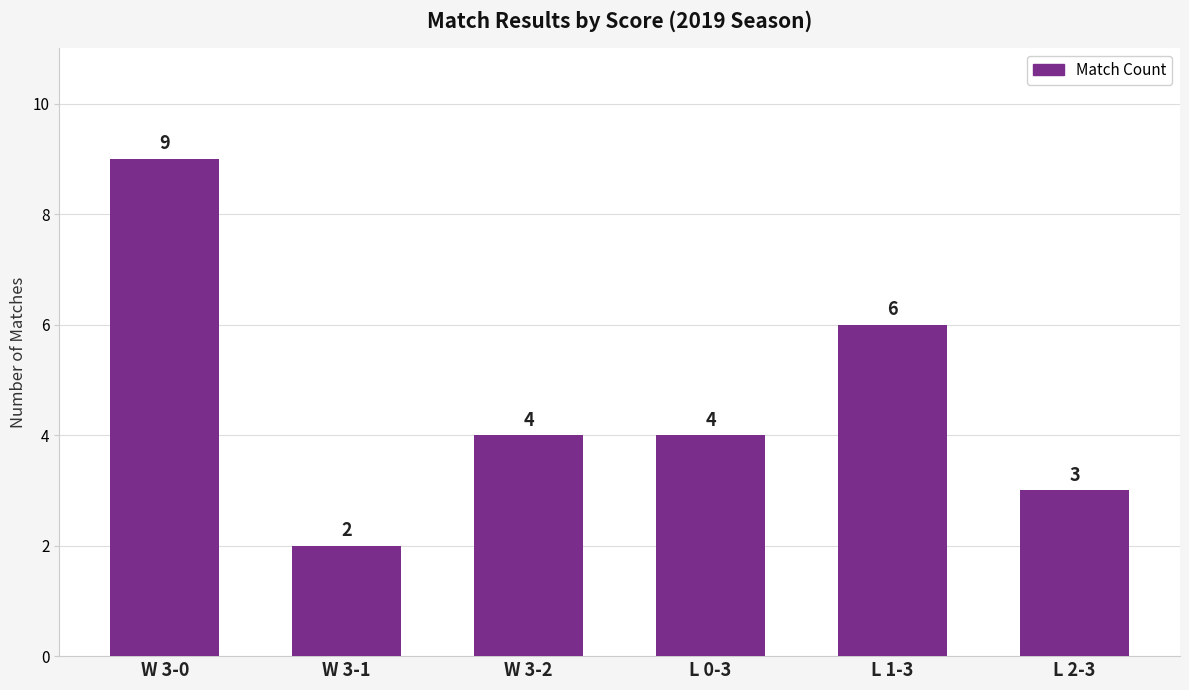

What value does the data have at W 3-1?

2